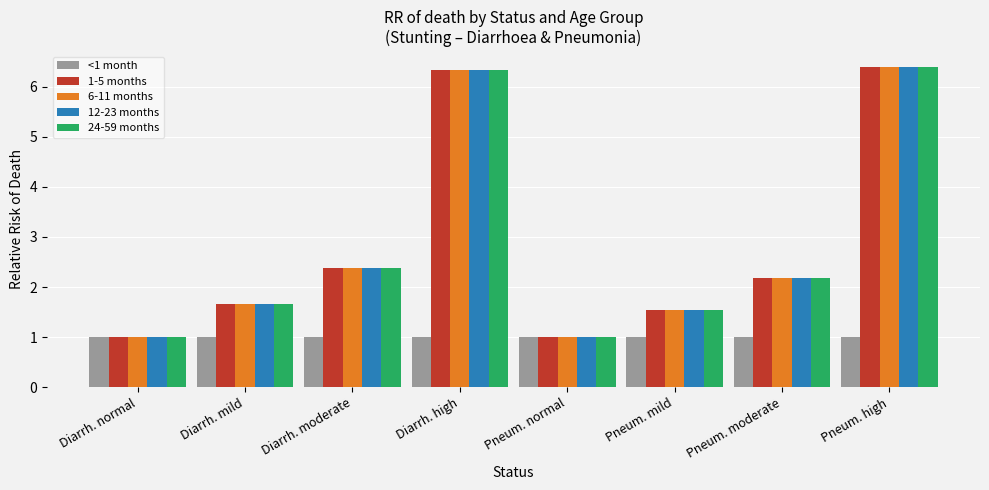

What is the spread (max minus min) of values at Diarrh. moderate?

1.4